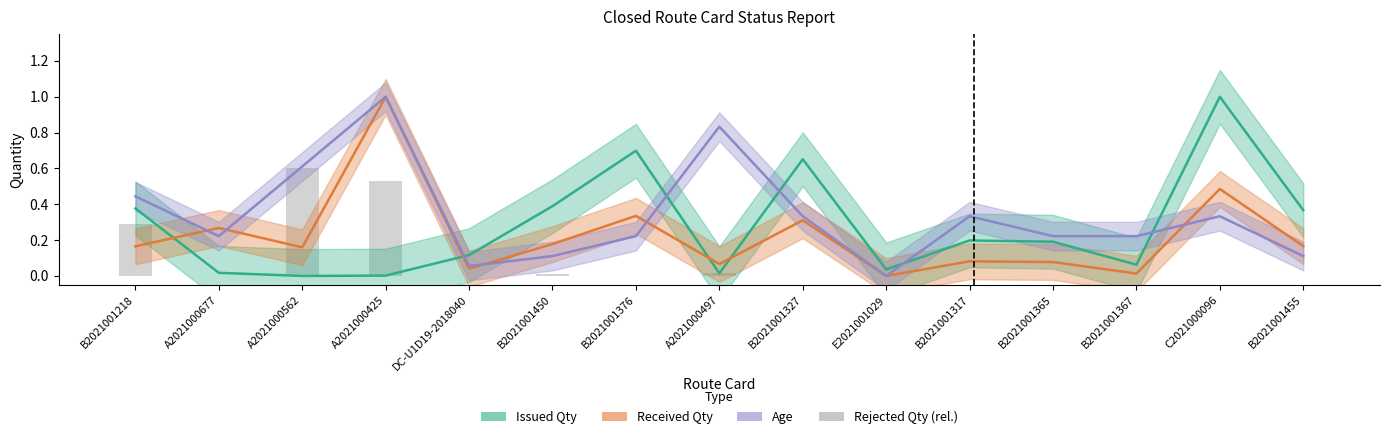

Is it true that the value at B2021001327 is -0.4?

False